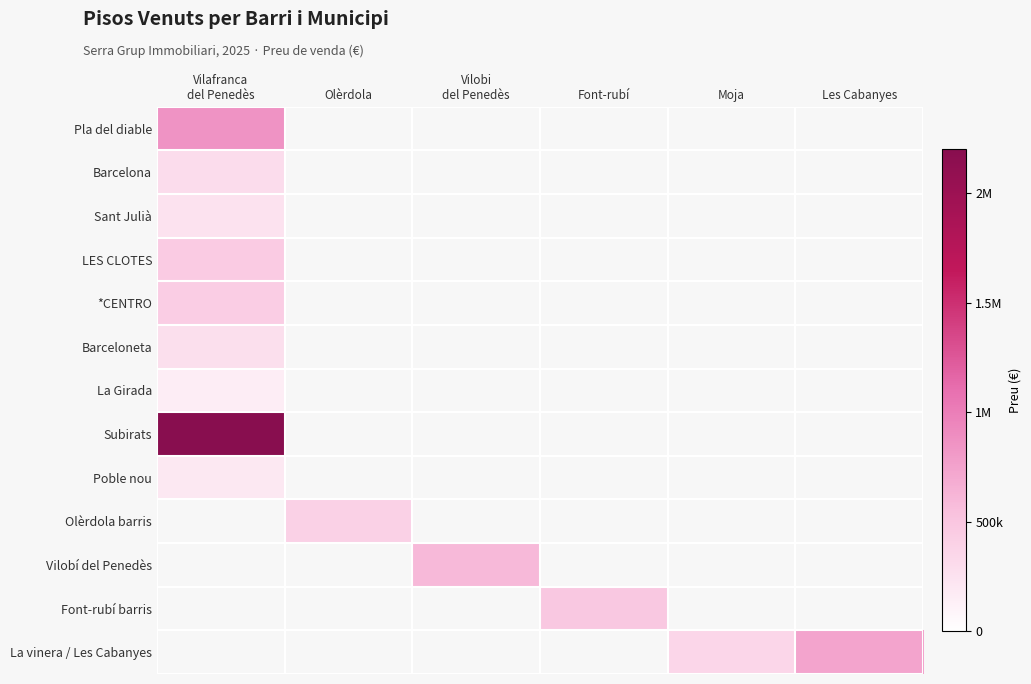

List the series in order of their peak value, lowest first.

La Girada, Poble nou, Sant Julià, Barceloneta, Barcelona, Olèrdola barris, *CENTRO, LES CLOTES, Font-rubí barris, Vilobí del Penedès, La vinera / Les Cabanyes, Pla del diable, Subirats